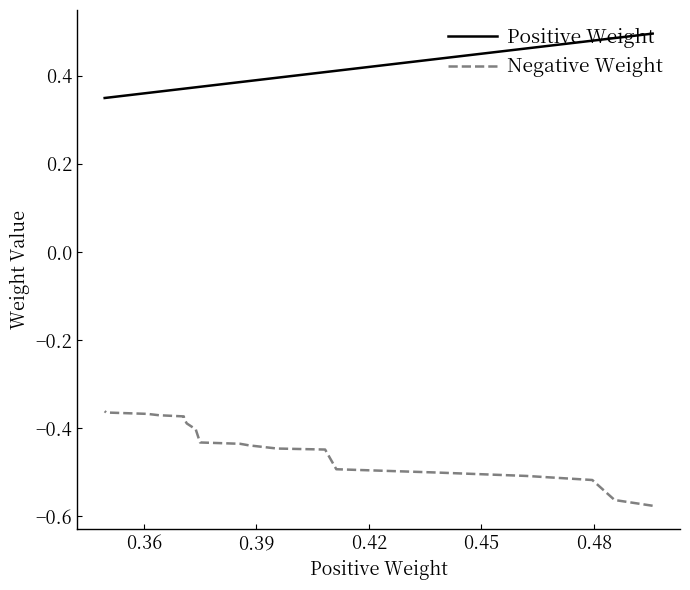

Is this an area chart (filled region under the line)?

No